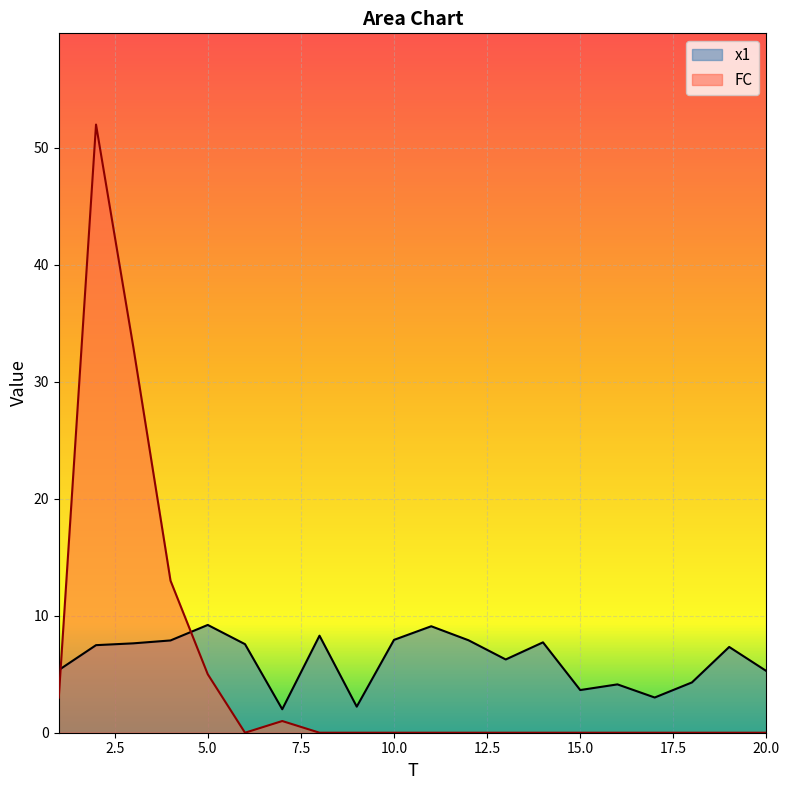

List the labels in order of FC value, smallest first.

6, 8, 9, 10, 11, 12, 13, 14, 15, 16, 17, 18, 19, 20, 7, 1, 5, 4, 3, 2